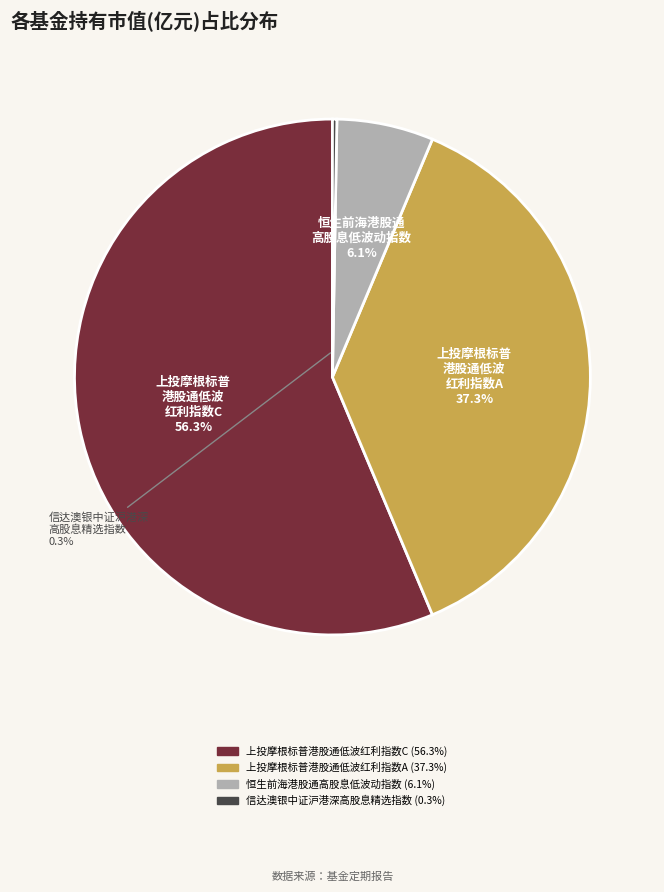

What is the largest slice in the pie chart?

上投摩根标普港股通低波红利指数C